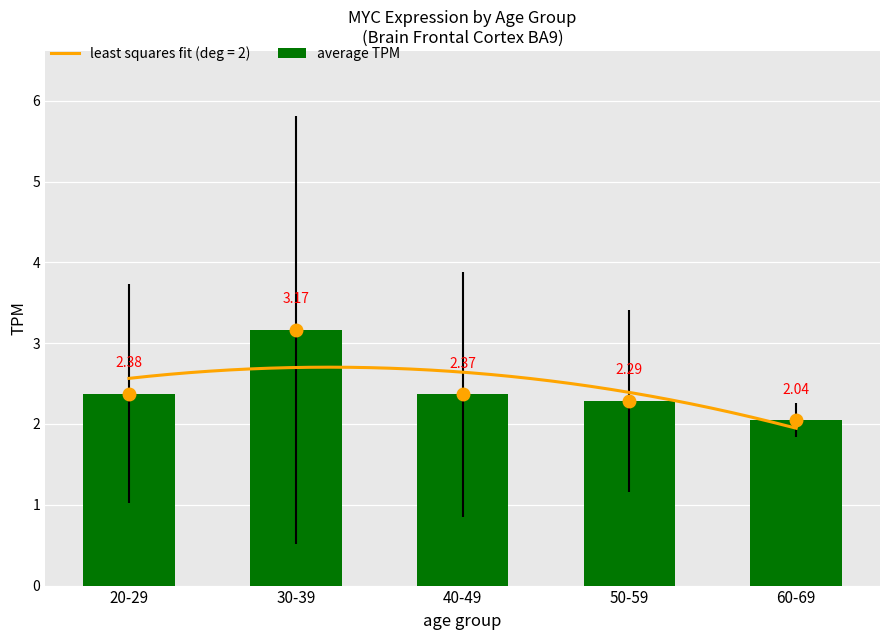

At which label is the value closest to 2?

60-69